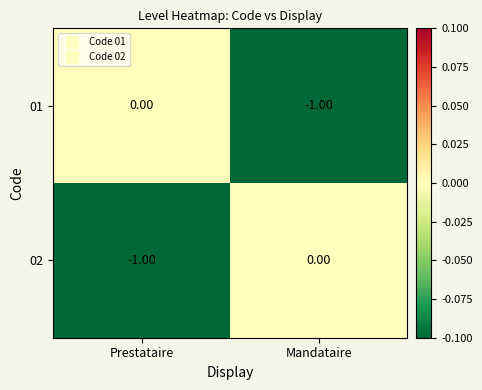

Is the value of 02 at Prestataire greater than the value of 01 at Prestataire?

No